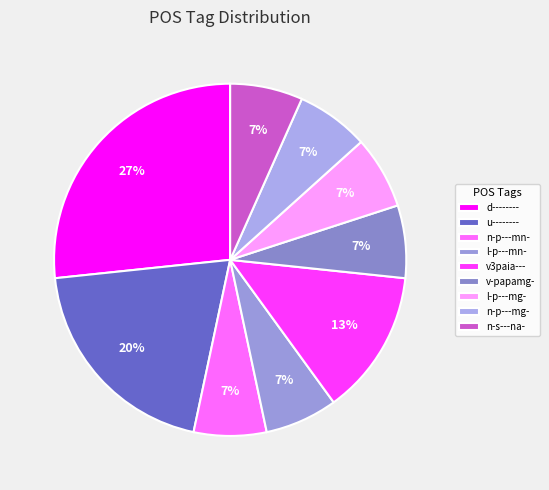

What is the ratio of the value at n-p---mn- to the value at l-p---mn-?

1.0